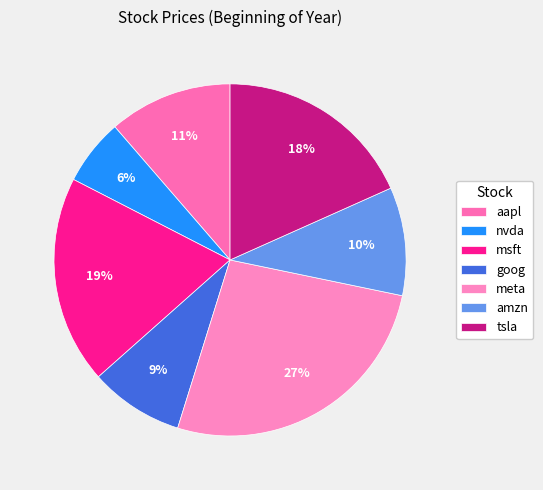

To the nearest percent, what percentage of the pie is amzn?

10%